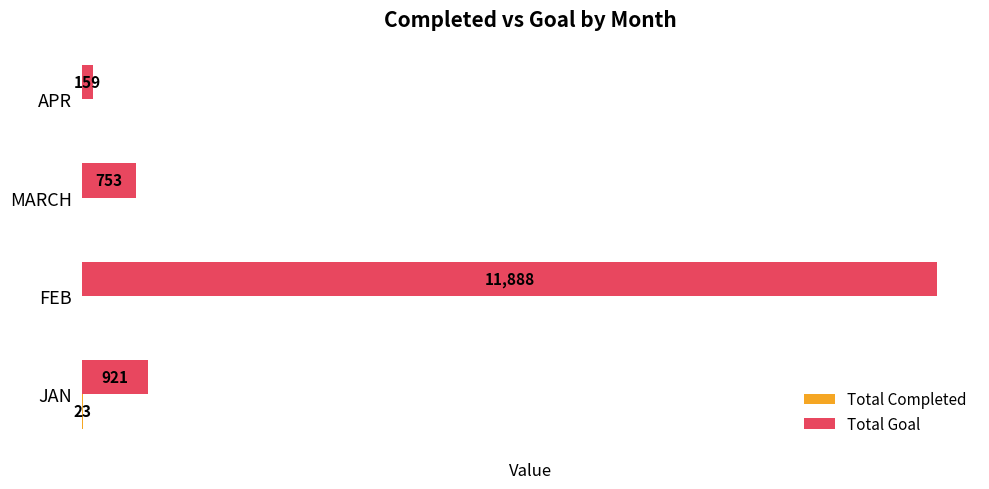

Which series has the widest spread of values?

Total Goal